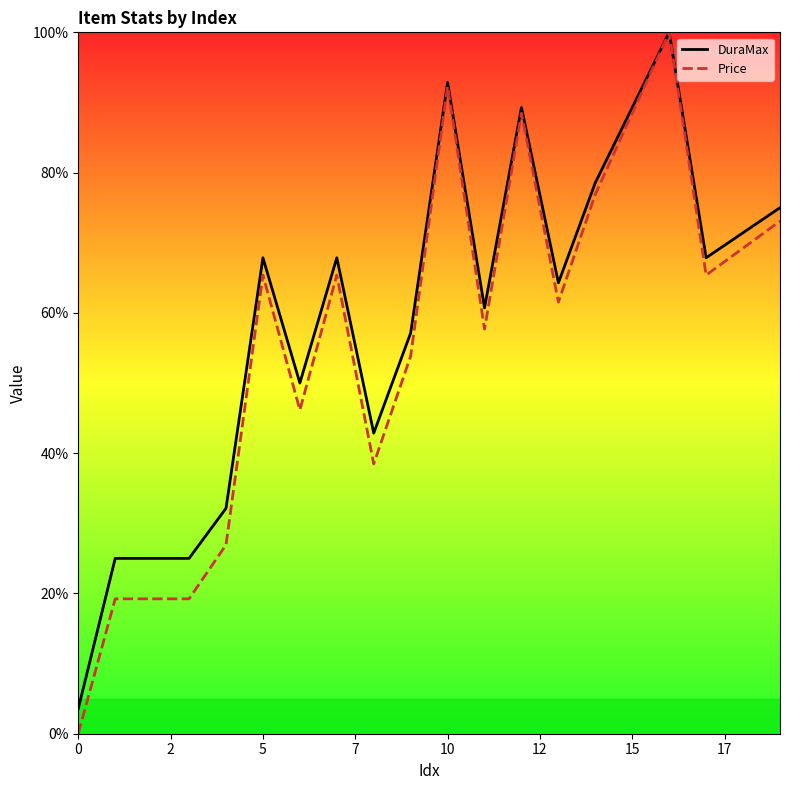

True or false: Price and DuraMax cross at least once.

False